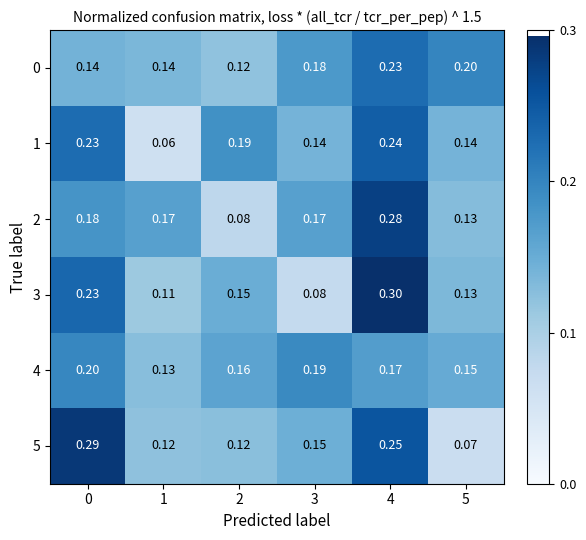

How many categories are shown in the chart?

6